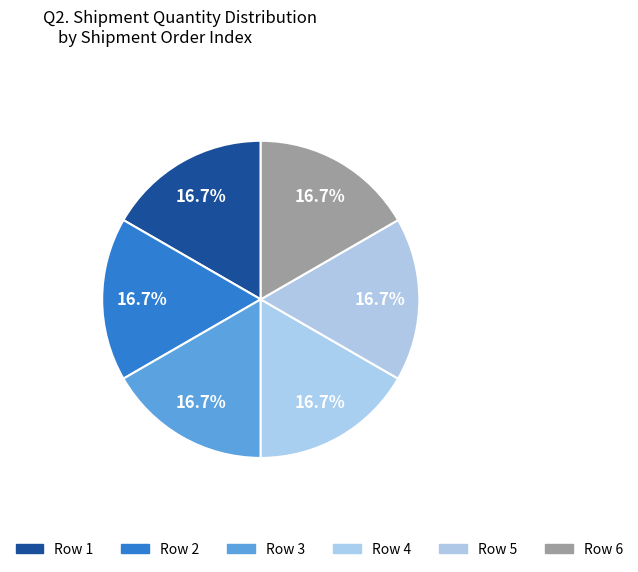

How many segments does this pie chart have?

6